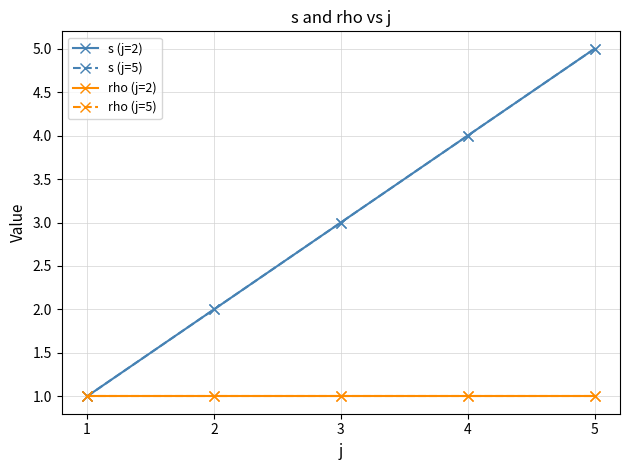

True or false: s (j=5) has more than 2 interior local peaks.

False